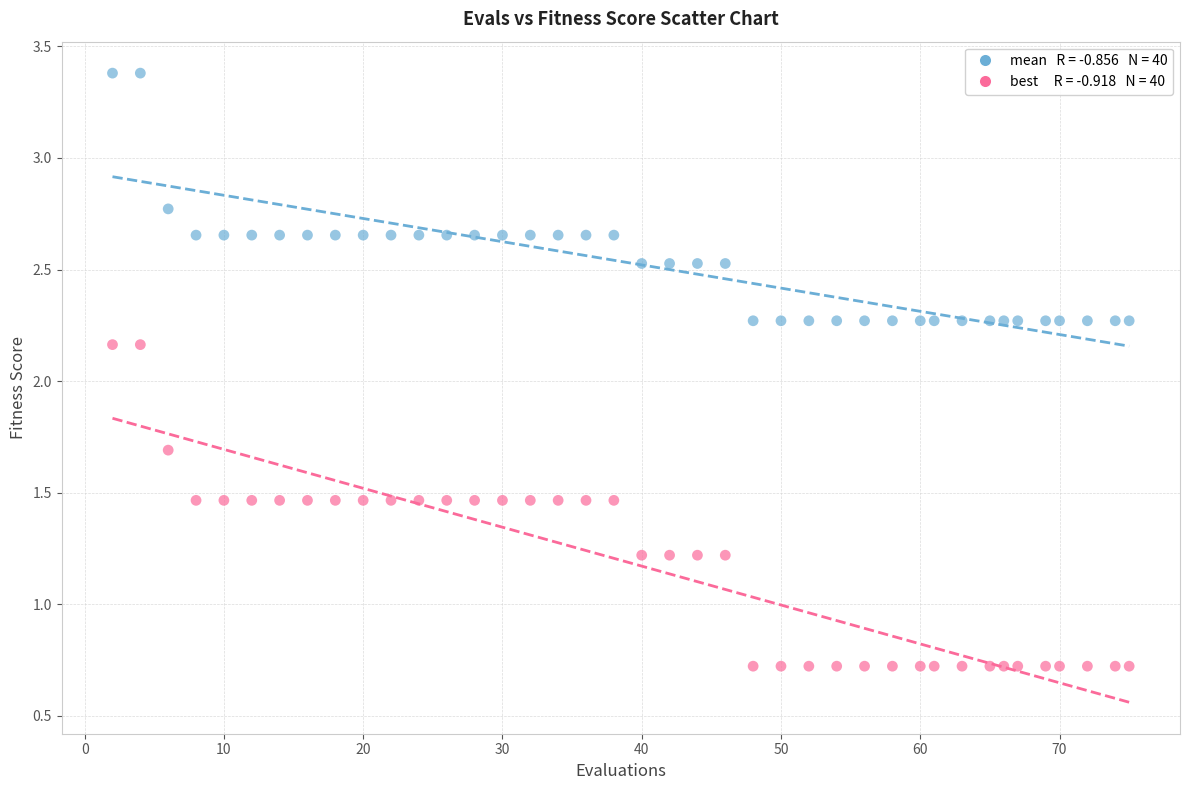

Across all data points, what is the range of X values (max minus min)?

73.0